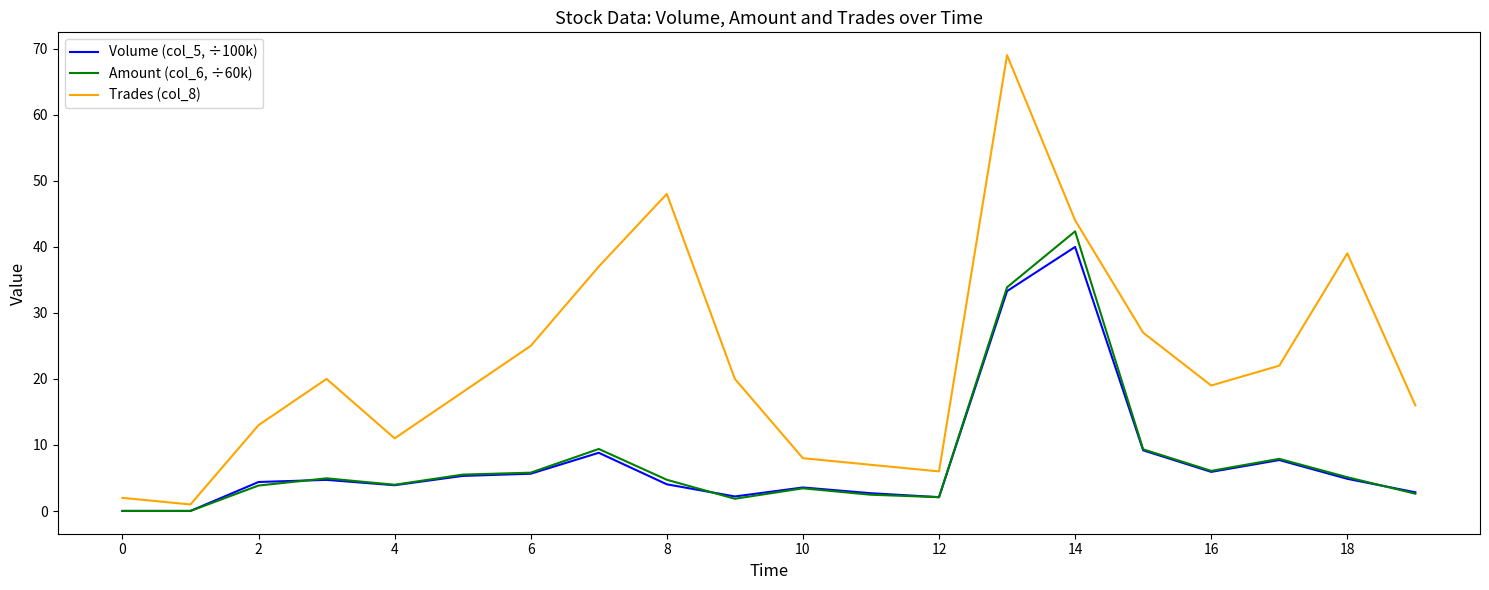

List the series in order of their peak value, highest first.

Trades (col_8), Amount (col_6, ÷60k), Volume (col_5, ÷100k)